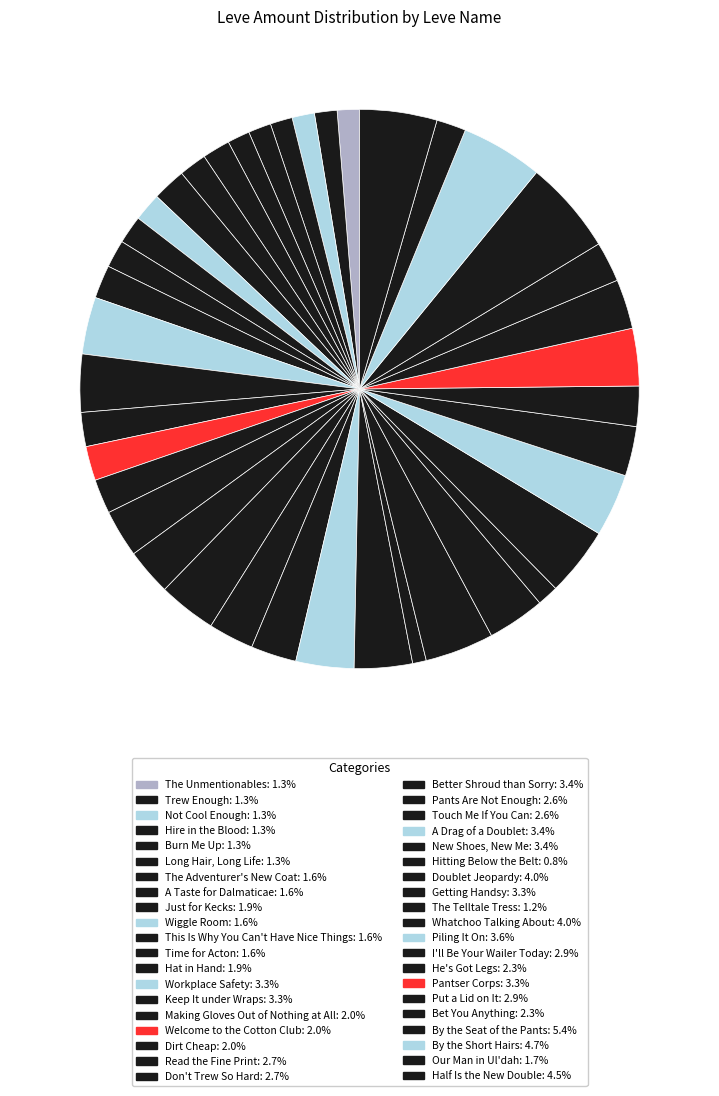

Does Pantser Corps account for over 50% of the chart?

No